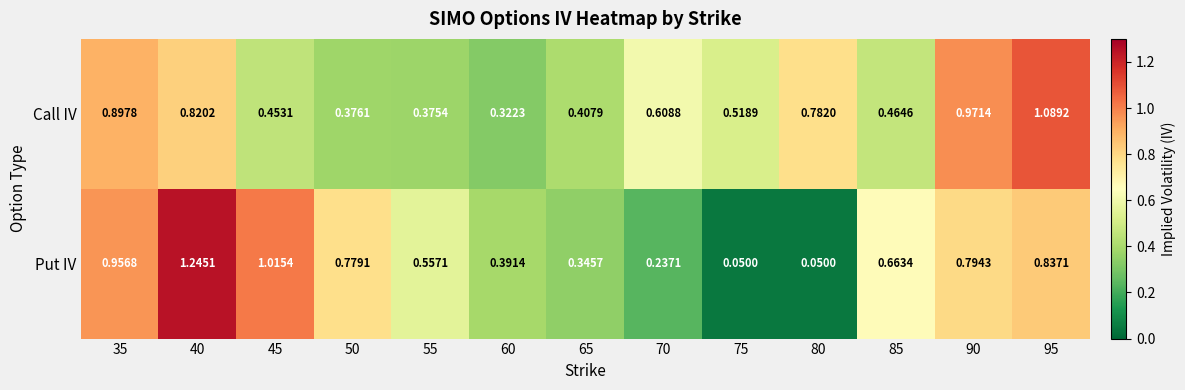

Which series changed the most between 60 and 75?

Put IV